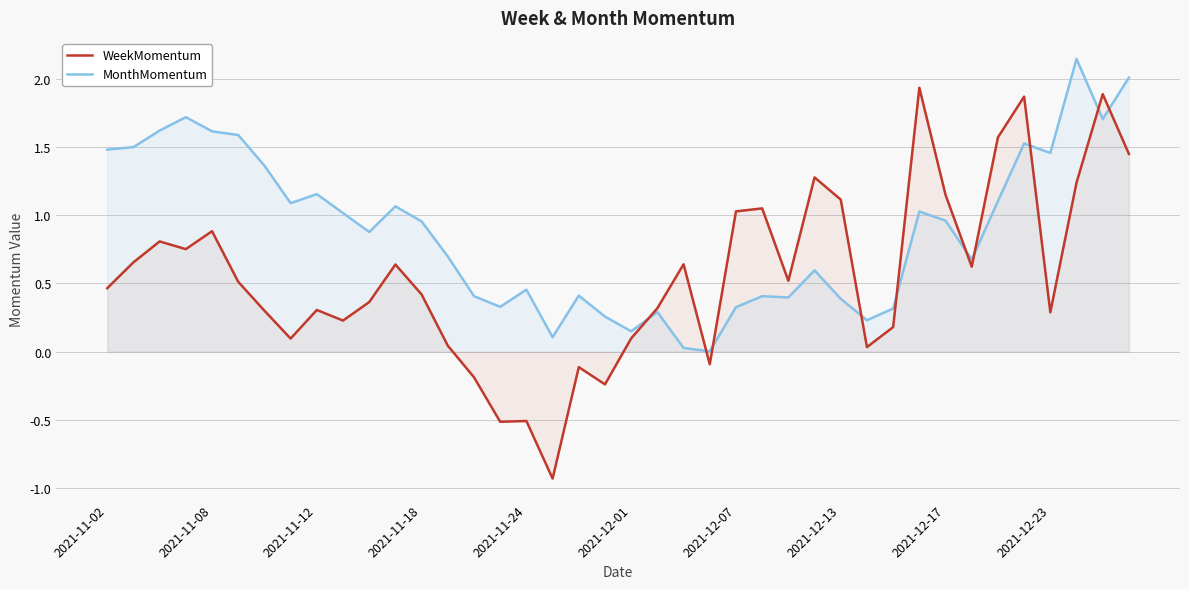

Rank the series by their average value, from highest to lowest.

MonthMomentum, WeekMomentum